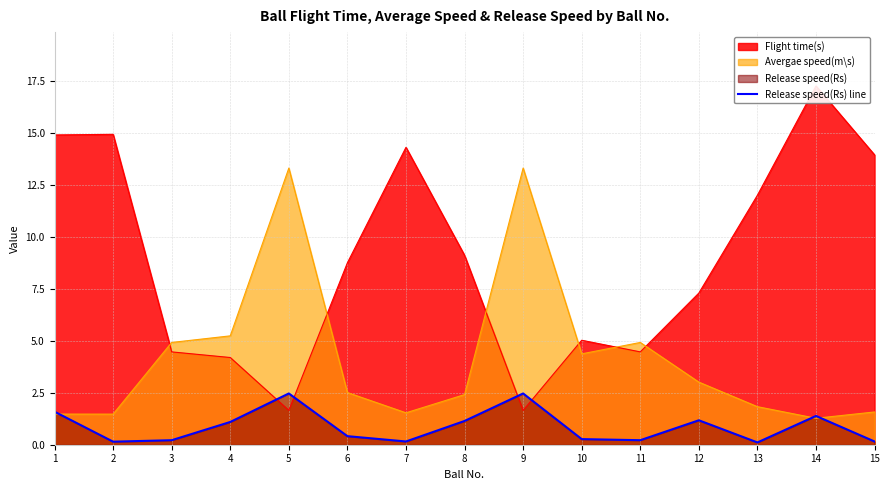

Is it true that the value at 8 is 1.9?

False